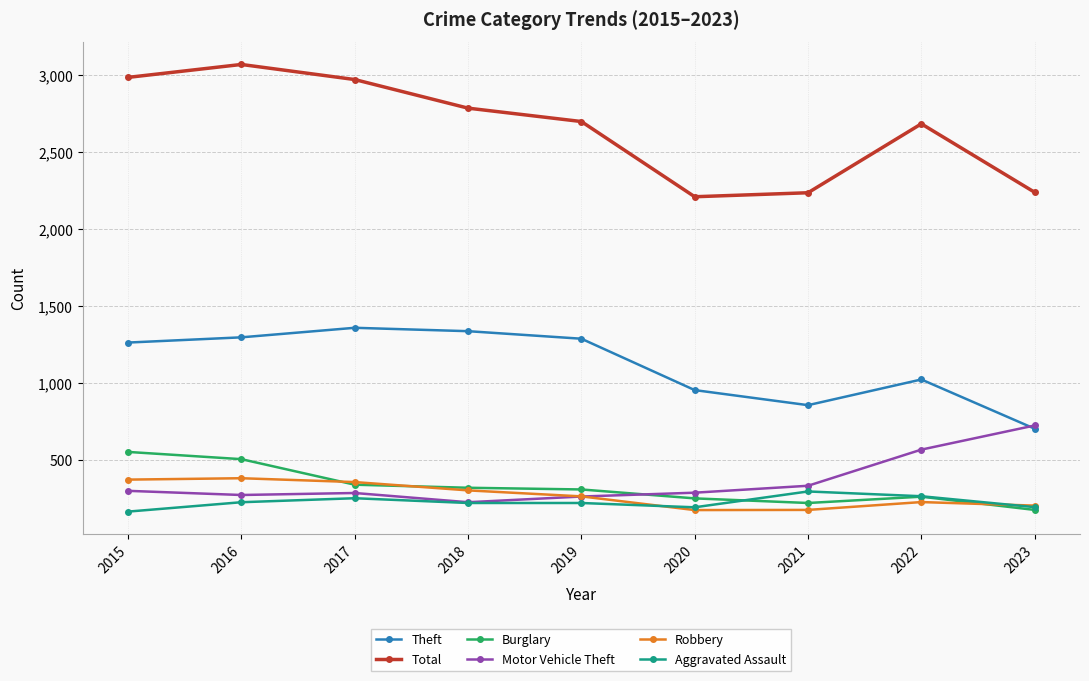

What is the lowest value of the Motor Vehicle Theft series?

225